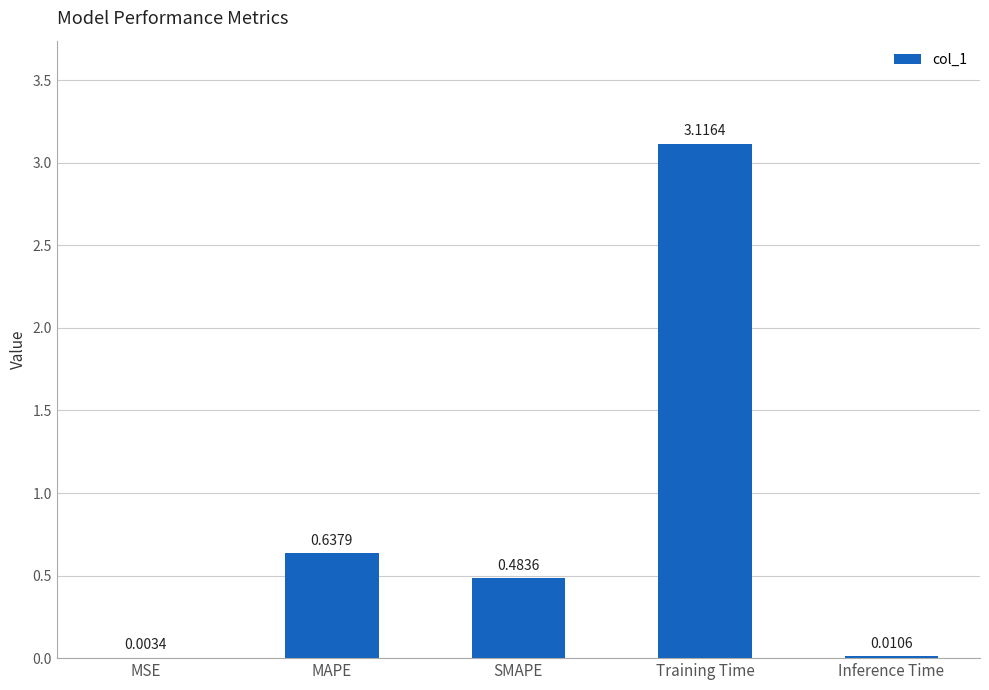

What is the sum of the values at MAPE and Training Time?

3.8